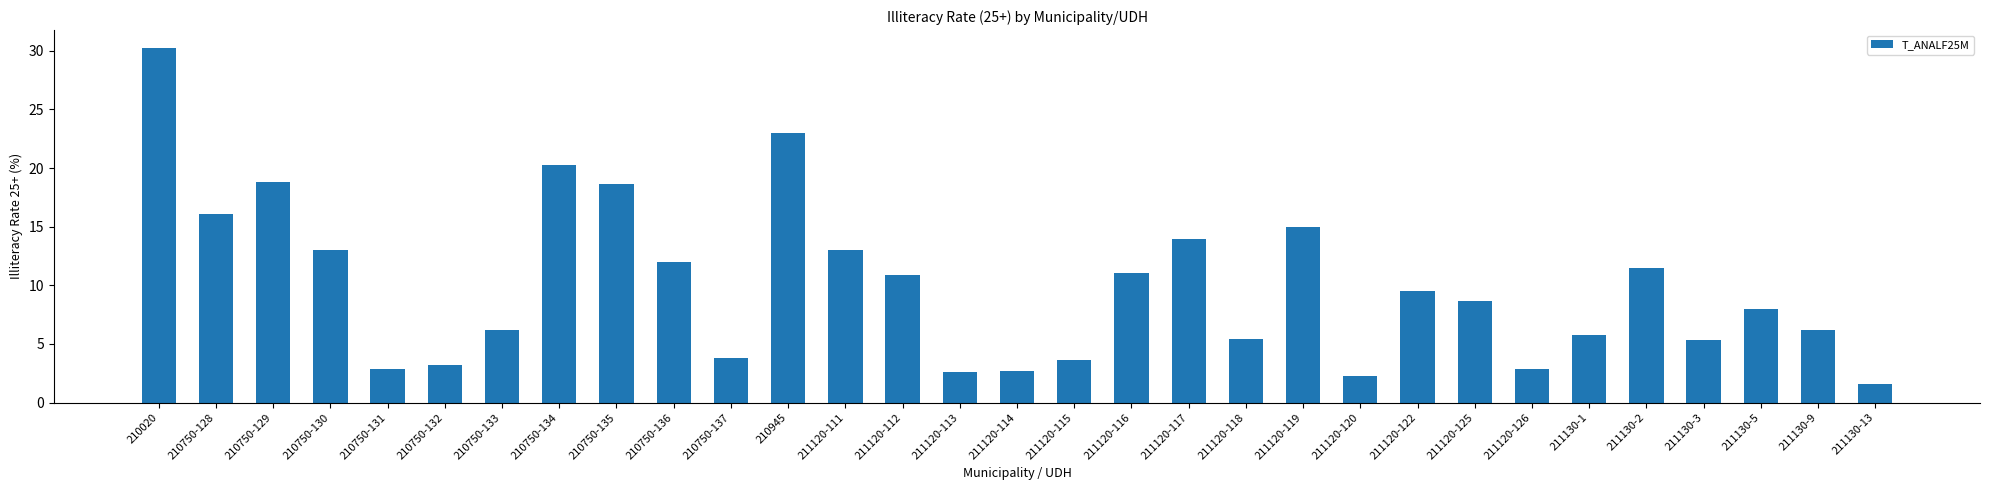

Which category has the lowest value across all series?

211130-13